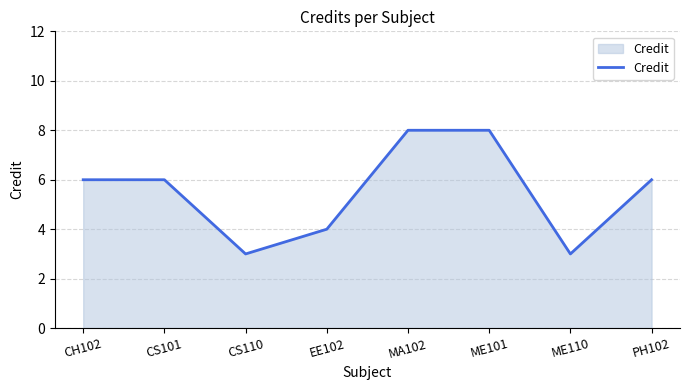

What is the greatest value displayed?

8